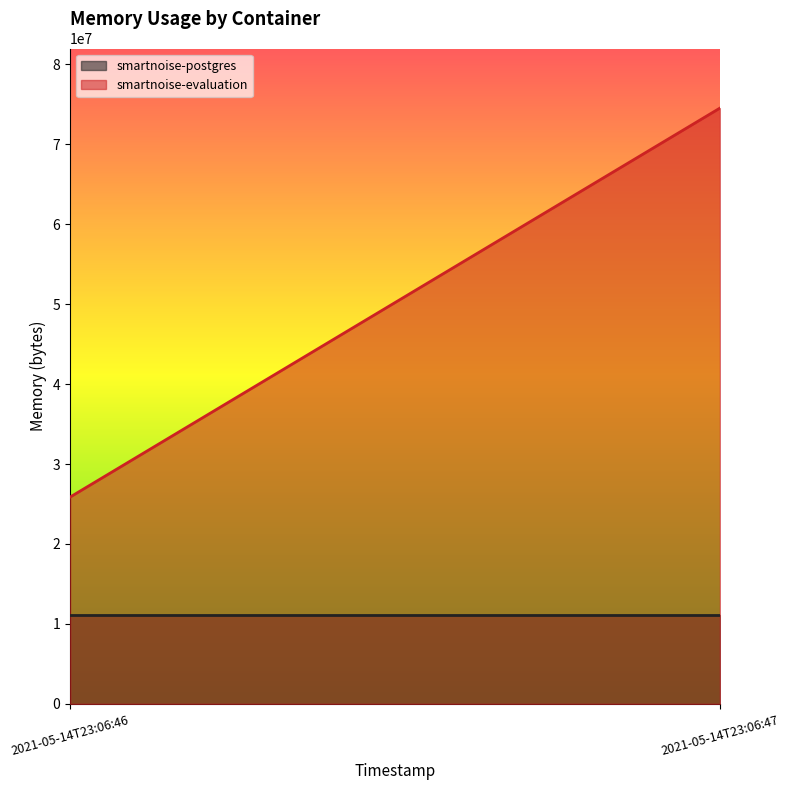

What is the total value across all series at 2021-05-14T23:06:47?

85639168